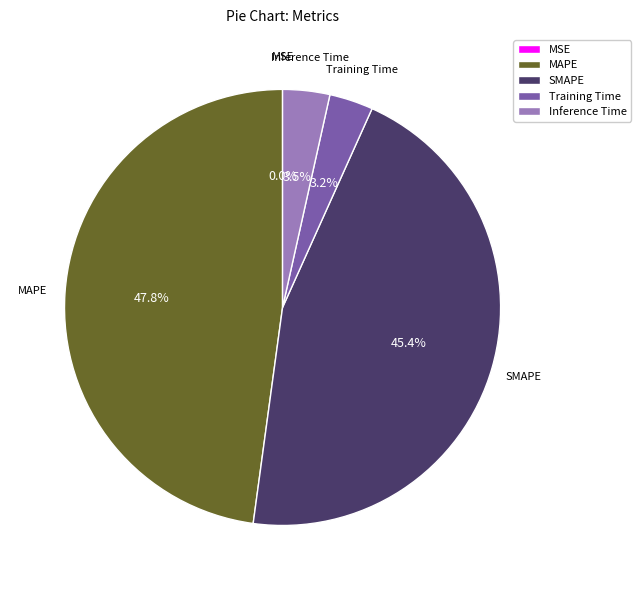

What percentage is NOT represented by Training Time?

96.8%